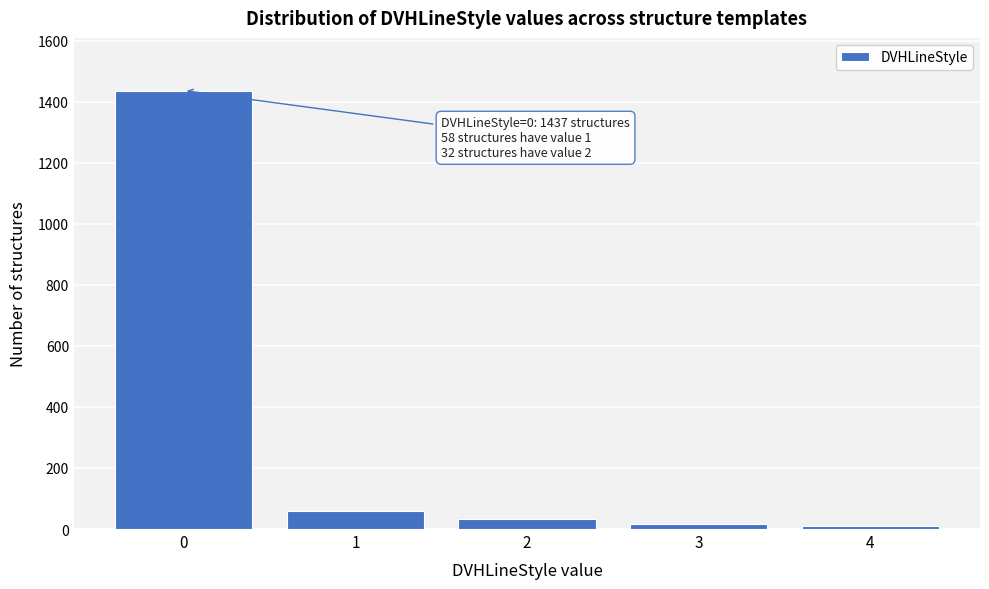

Reading left to right, list all the values displayed in this chart.

0=1437	1=58	2=32	3=18	4=11